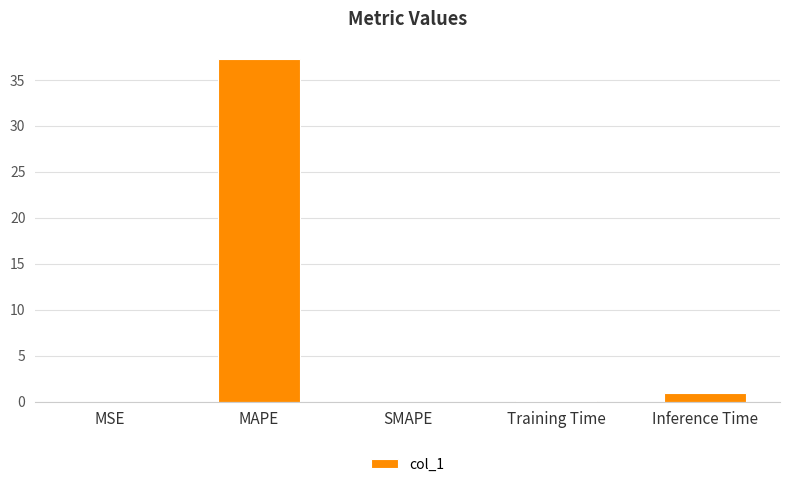

Count the number of categories in the chart.

5